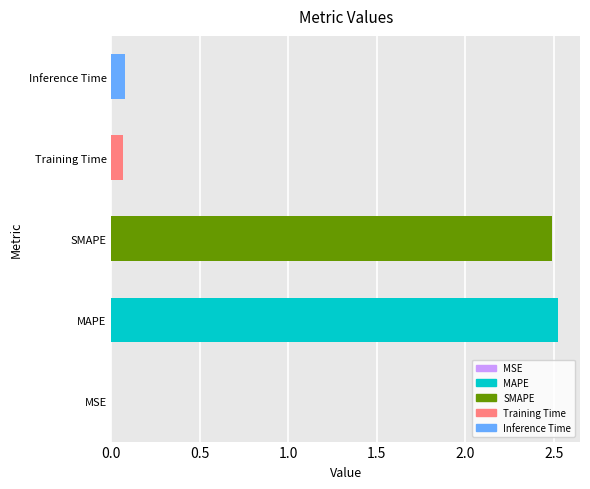

What is the maximum value shown in the chart?

2.5